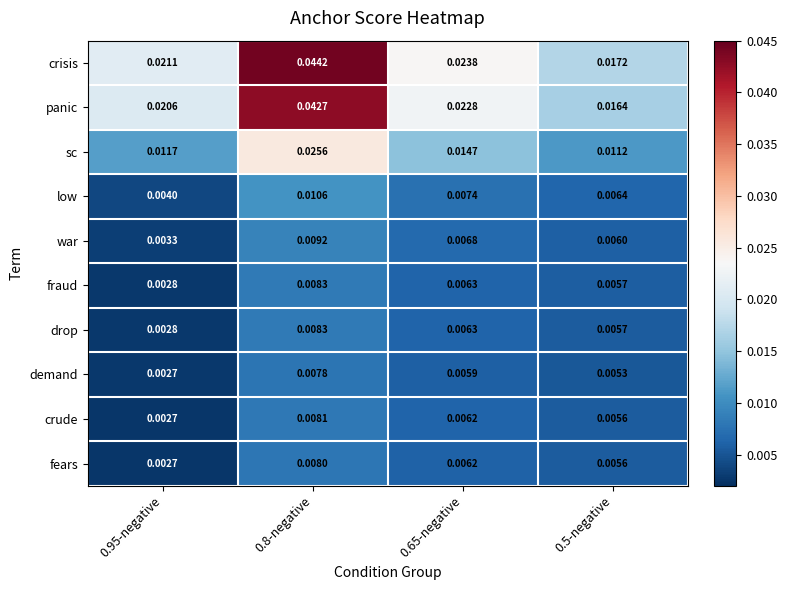

Between 0.65-negative and 0.5-negative, which series saw the biggest shift?

crisis